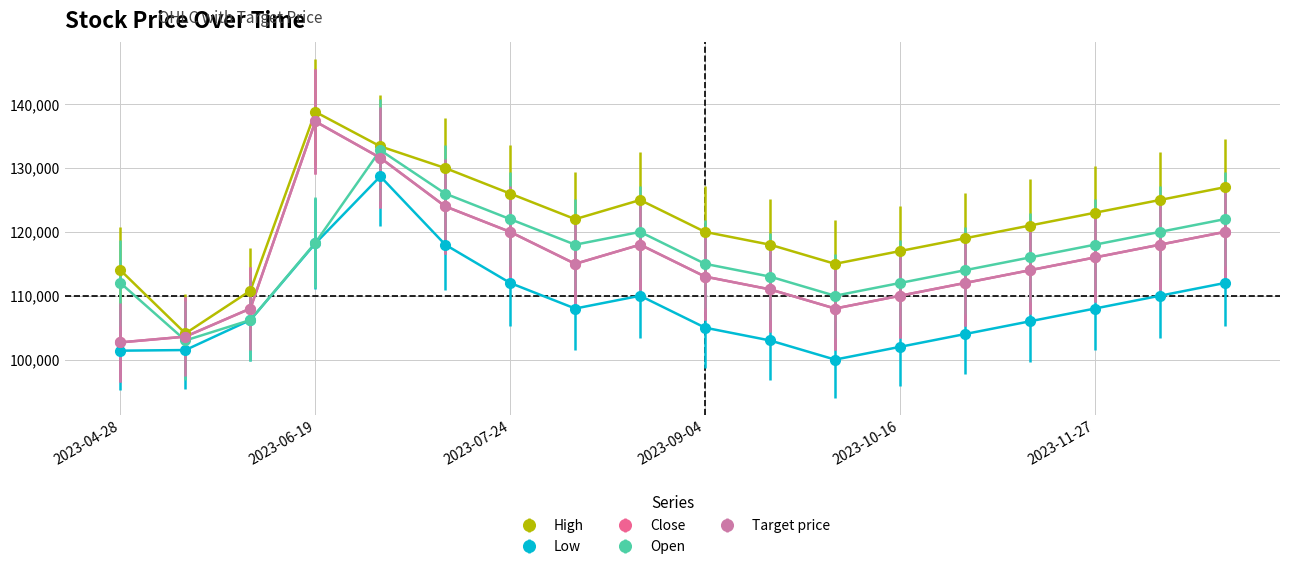

Does the chart have visible grid lines?

Yes